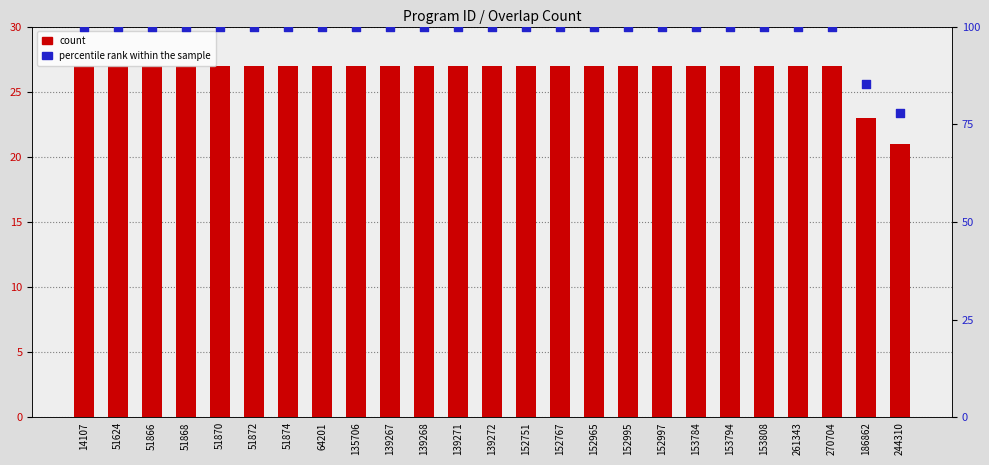

Which series reaches the maximum Y coordinate?

percentile rank within the sample